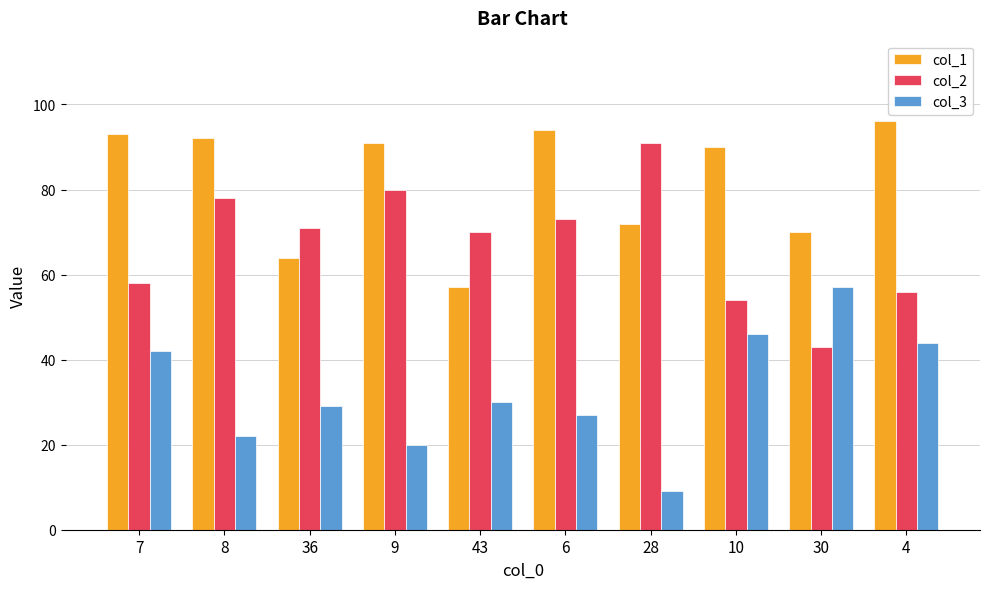

What is the spread (max minus min) of values at 36?

42